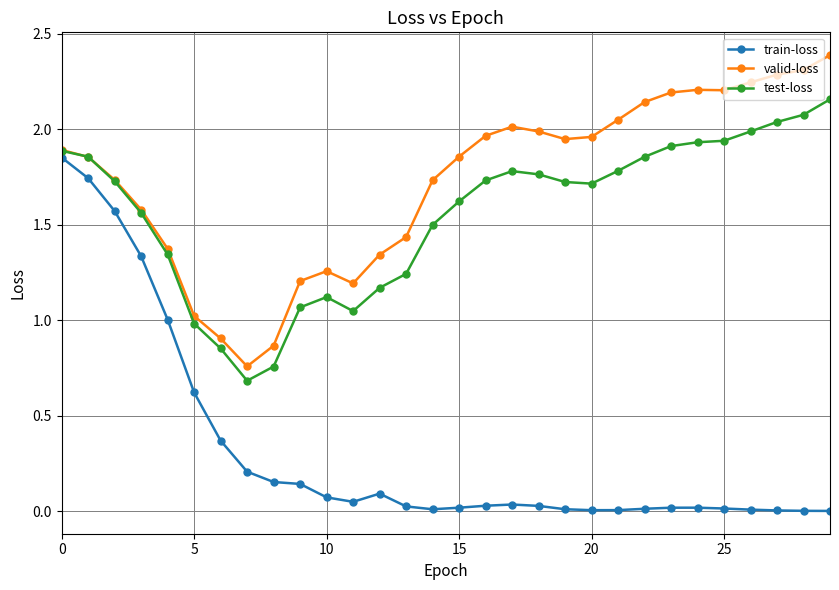

Which series has the widest spread of values?

train-loss